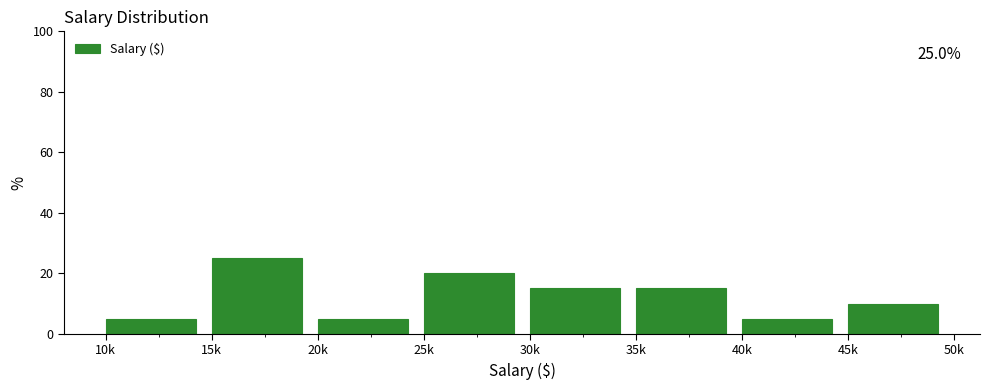

Reading left to right, list all the values displayed in this chart.

5	25	5	20	15	15	5	10